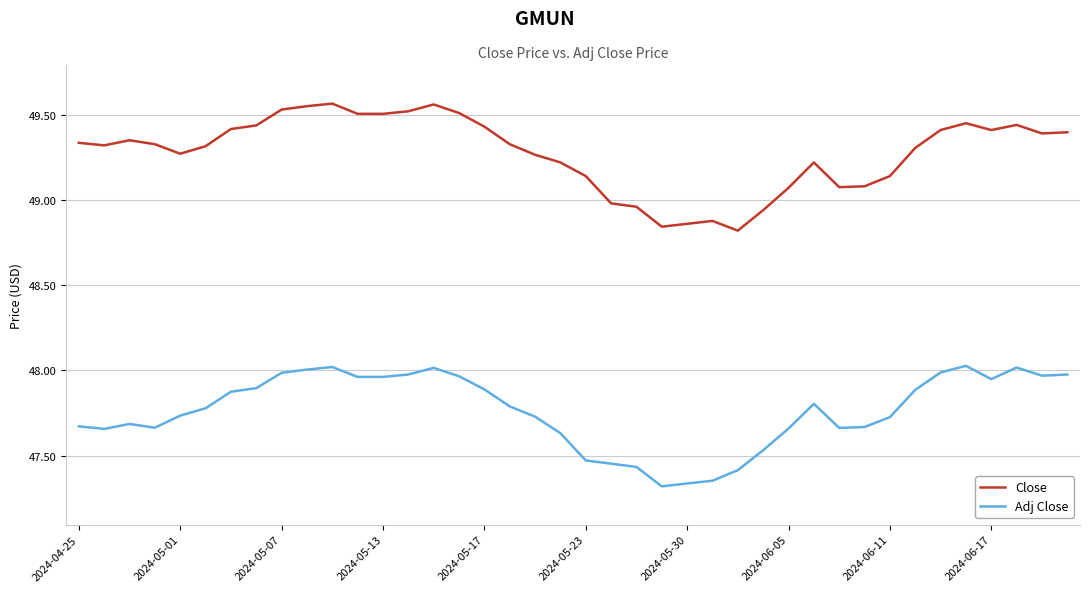

Which series has the largest range (max minus min)?

Close